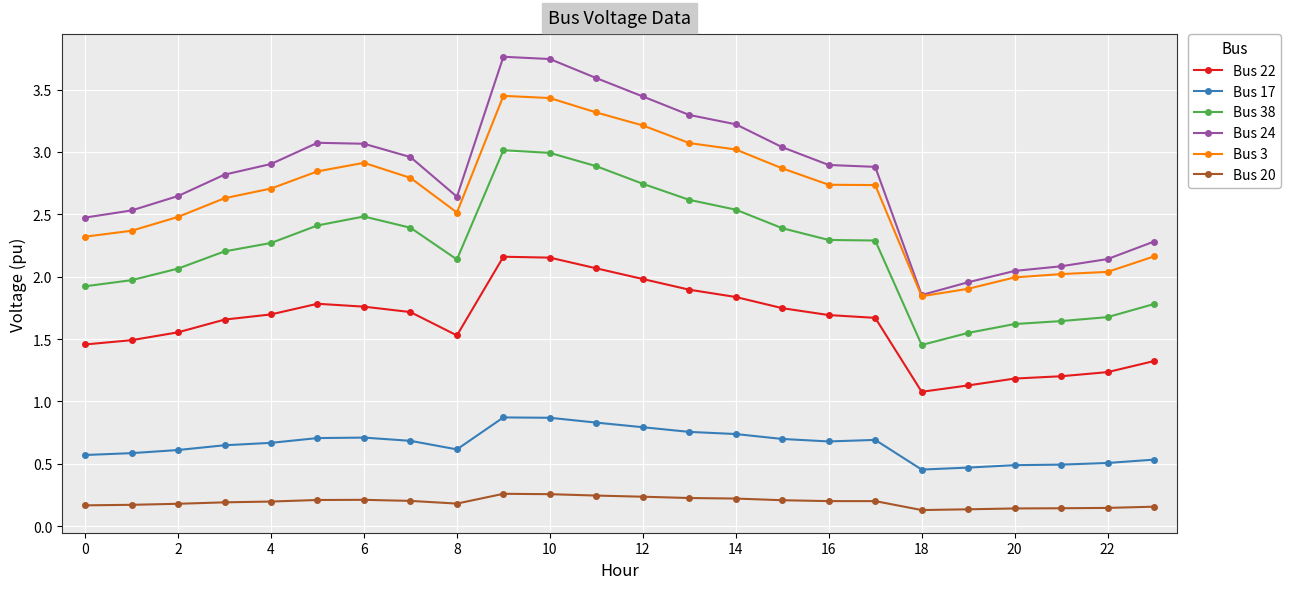

At how many categories does at least one series exceed 2?

22